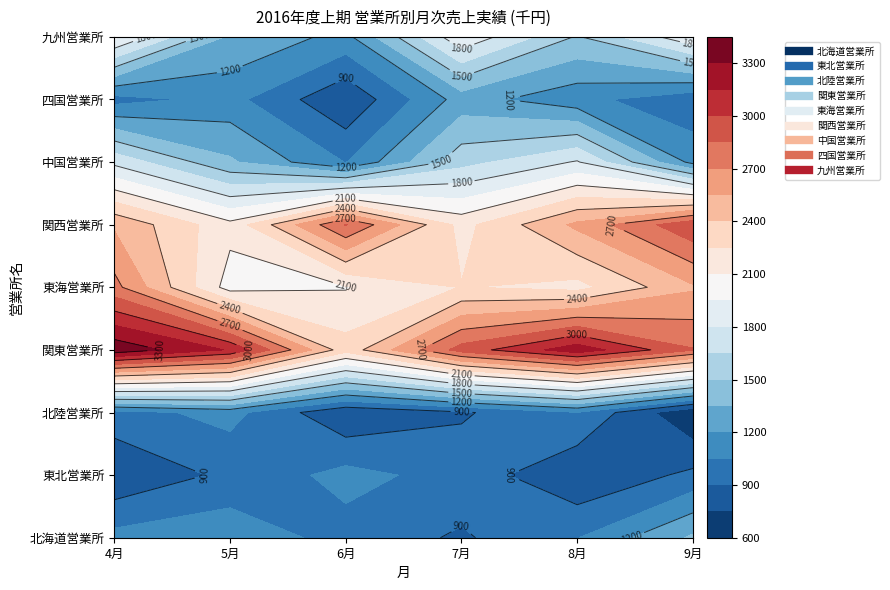

Which label corresponds to the smallest value in the chart?

9月